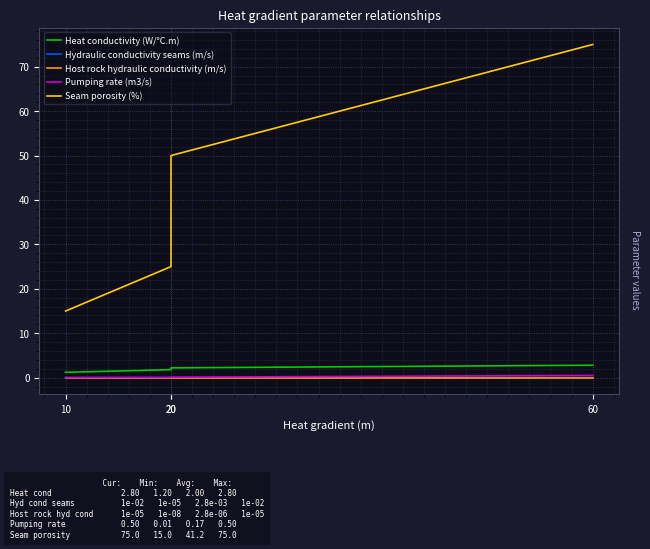

List the labels in order of Pumping rate (m3/s) value, smallest first.

10, 20, 20, 60